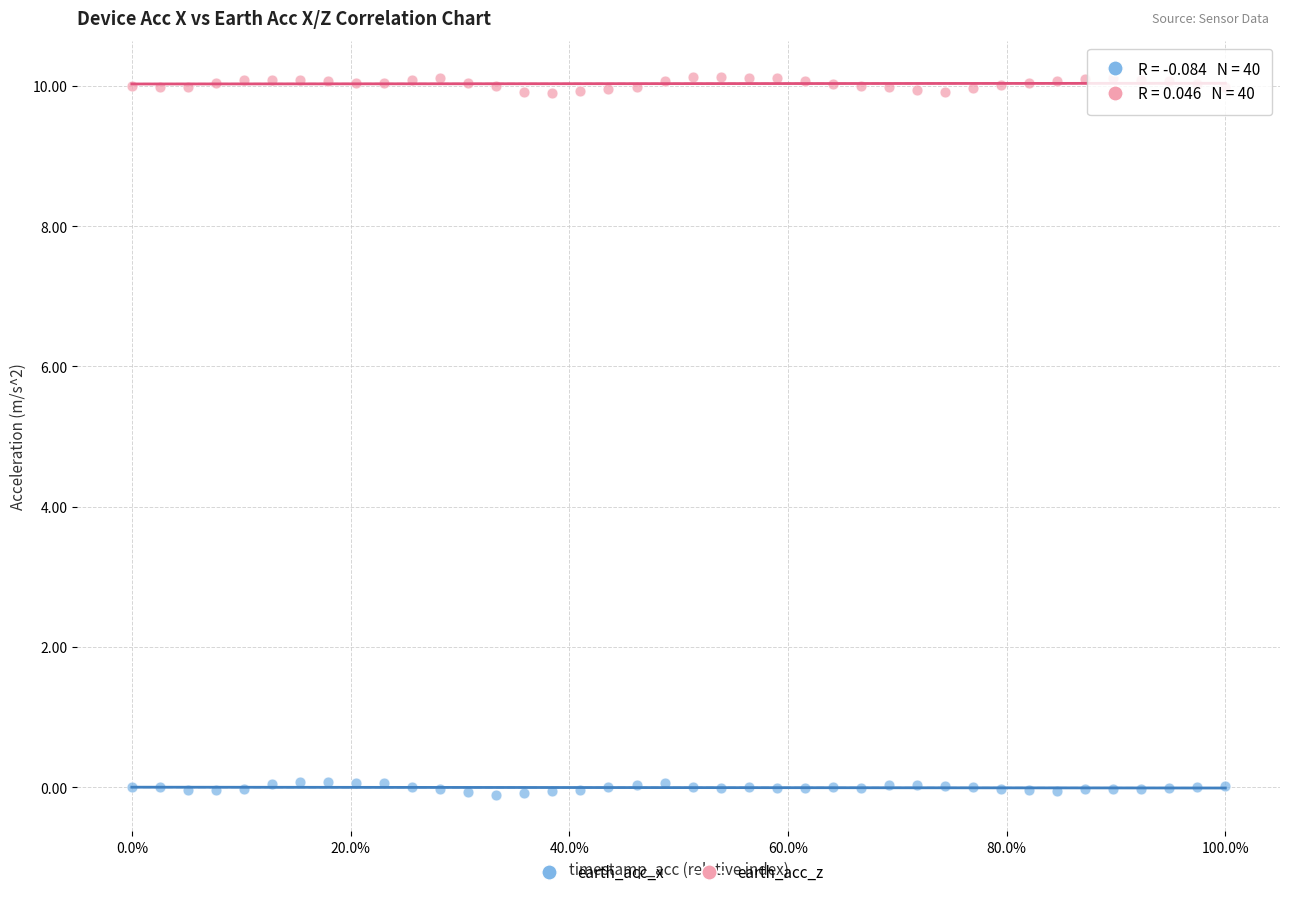

Which series has the widest spread of Y values?

earth_acc_z